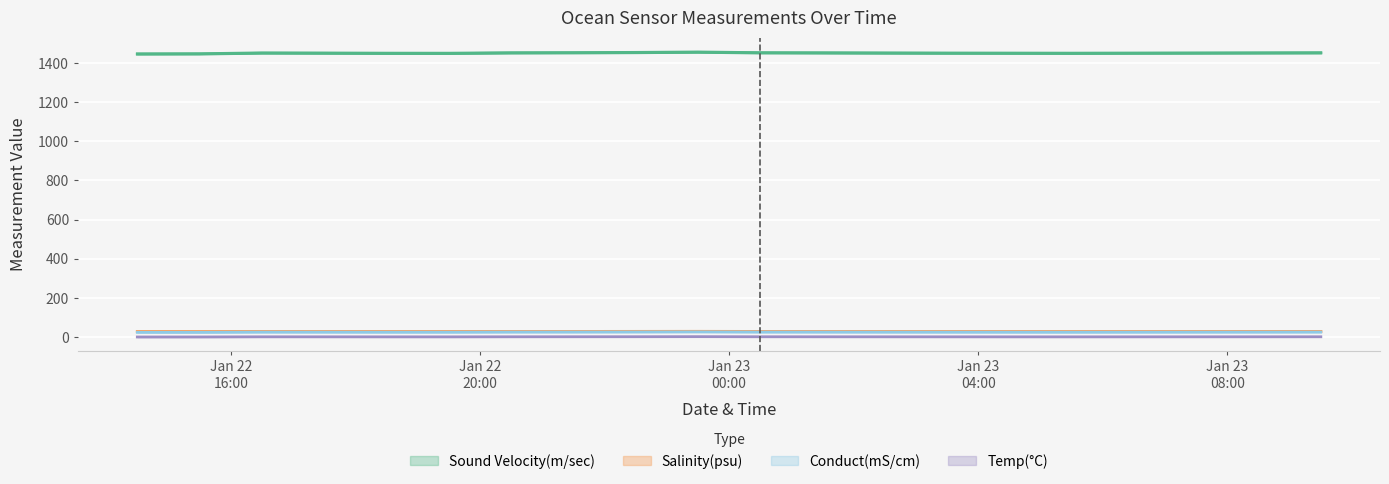

The value of Temp(C) at 2024-01-22 22:30 is 0.7. True or false?

False